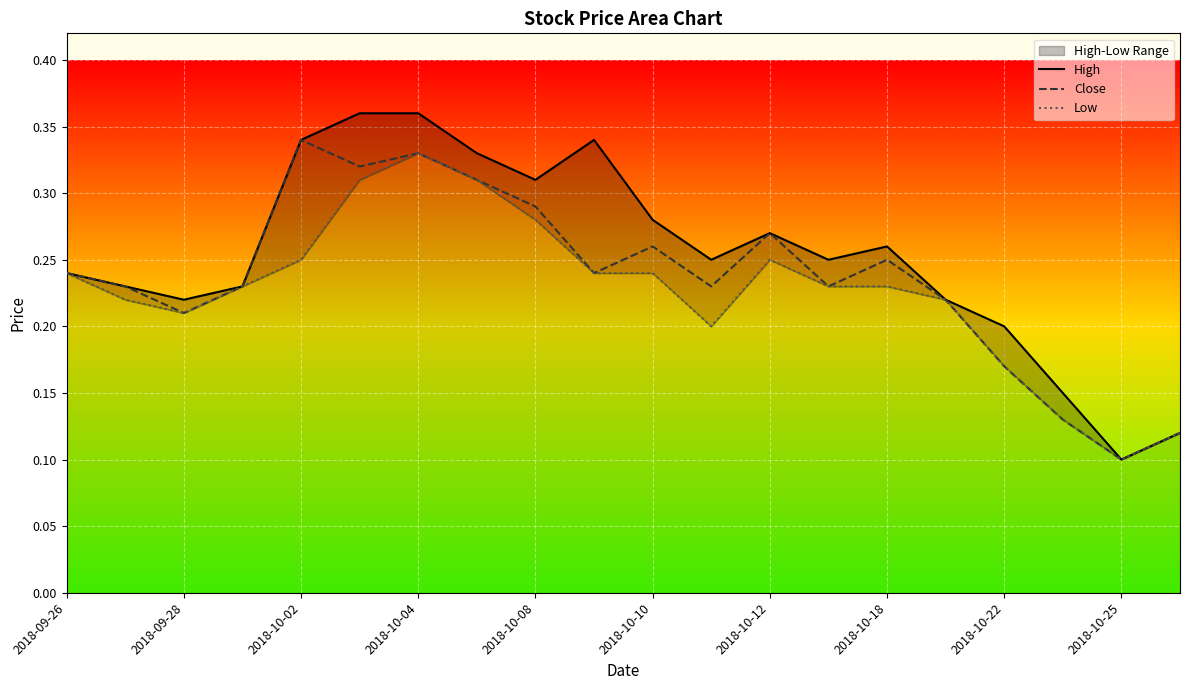

What are all the series names shown in the legend?

High, Close, Low